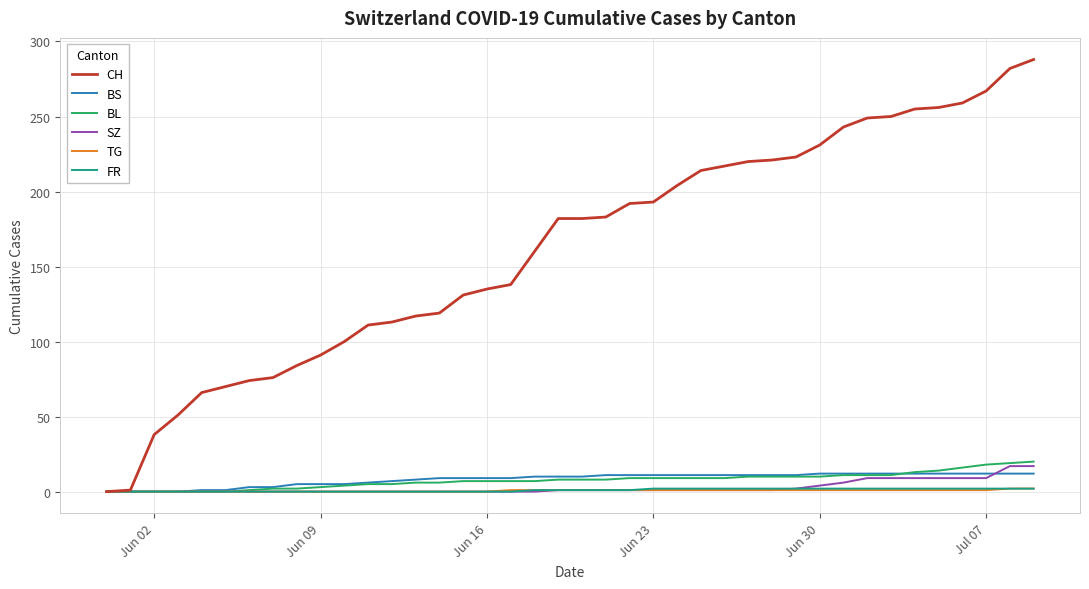

After their last crossing, which series has the higher values: BL or BS?

BL